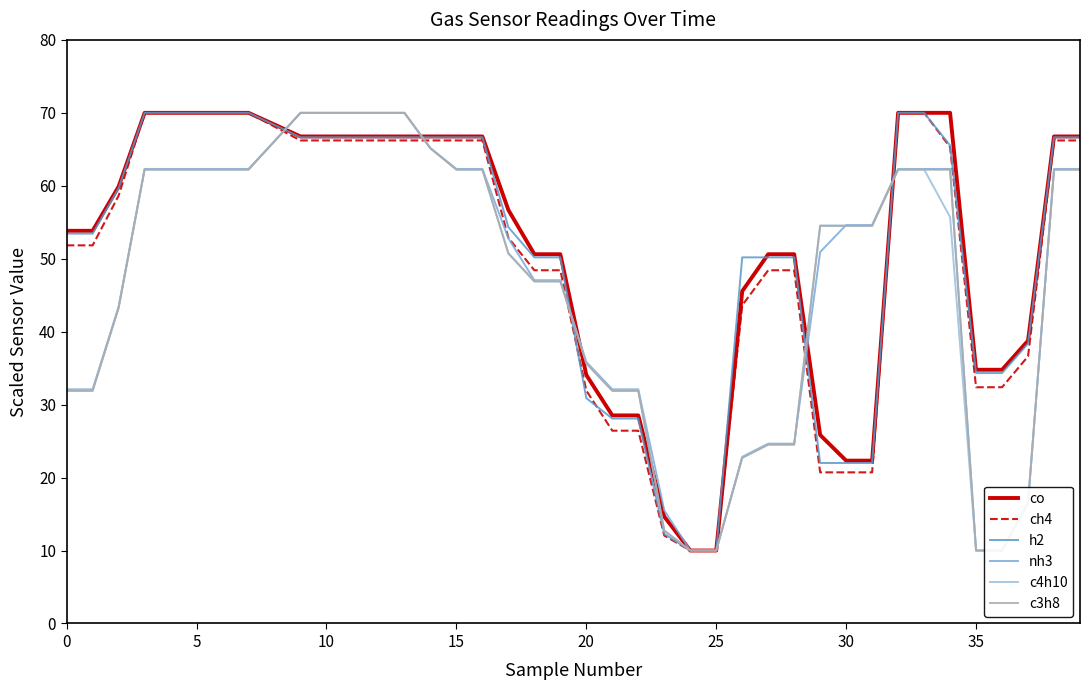

What is the label of the 25th point from the right?

15